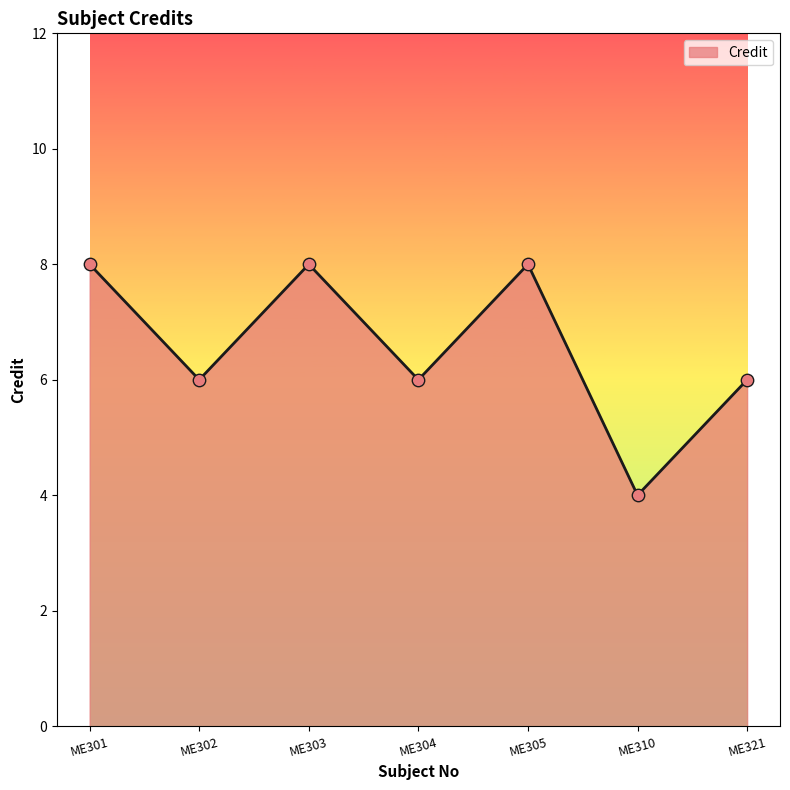

Between ME302 and ME303, which is larger?

ME303